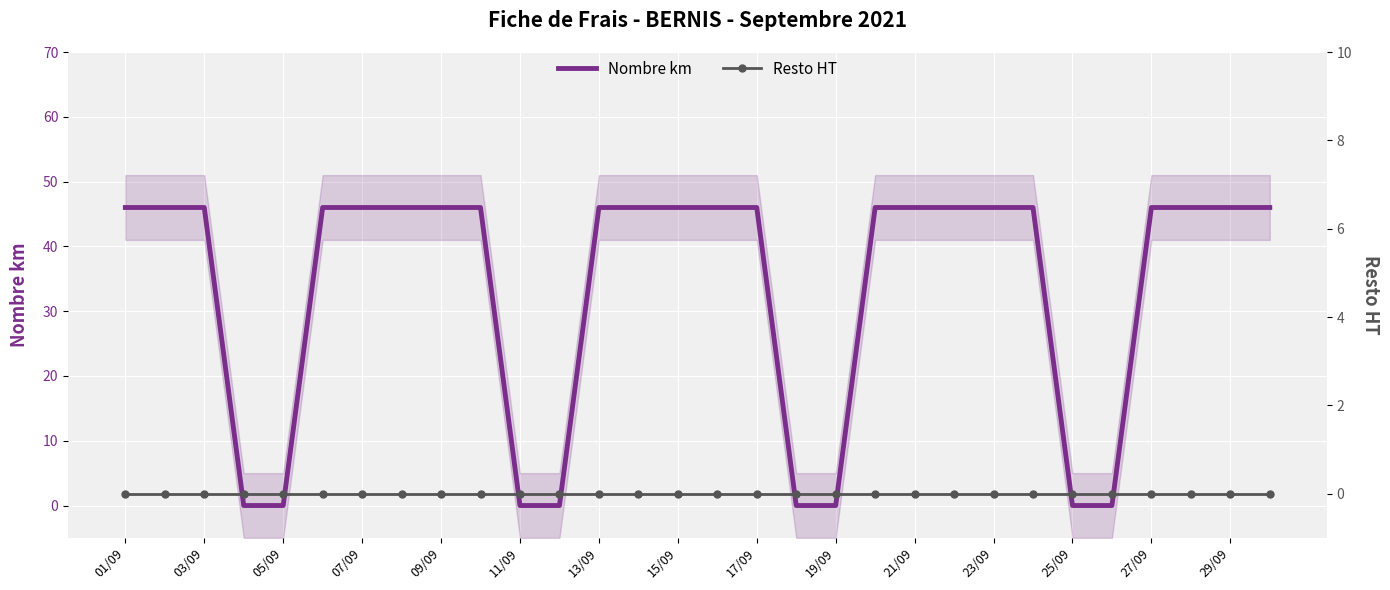

The Nombre km series shows -18 at 25/09. True or false?

False